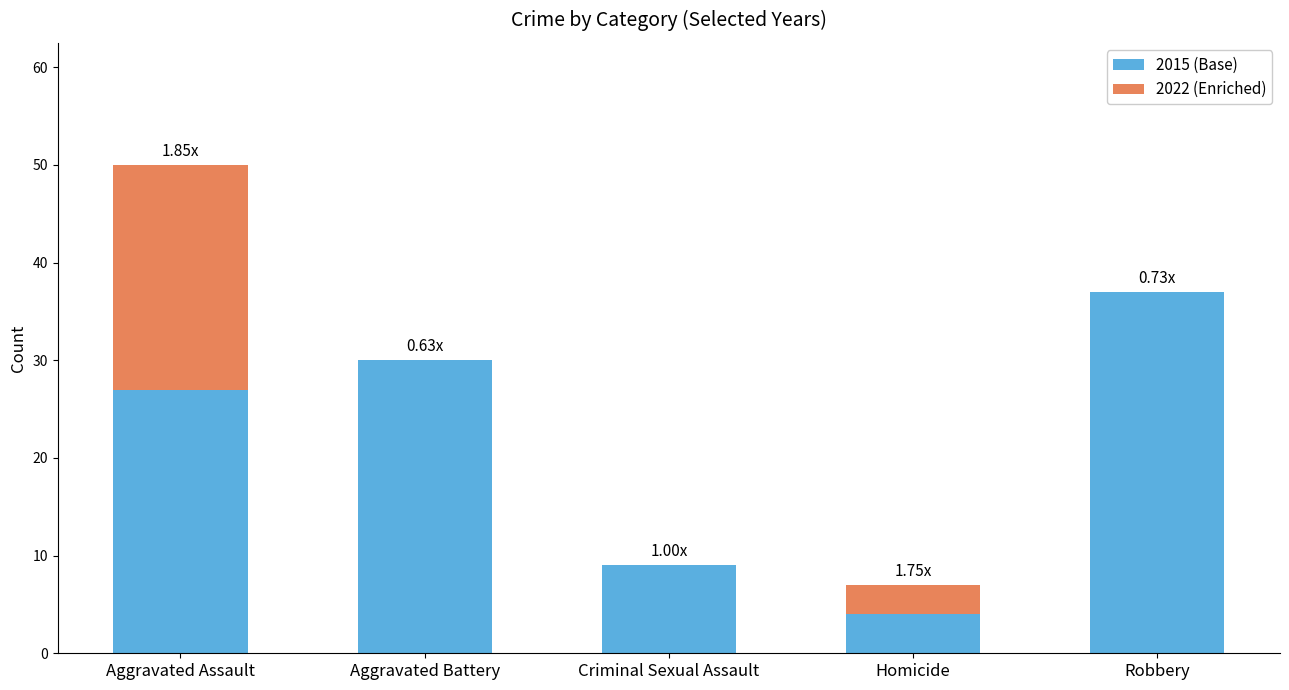

True or false: 2015 (Base) has a value of 10 at Aggravated Battery.

False